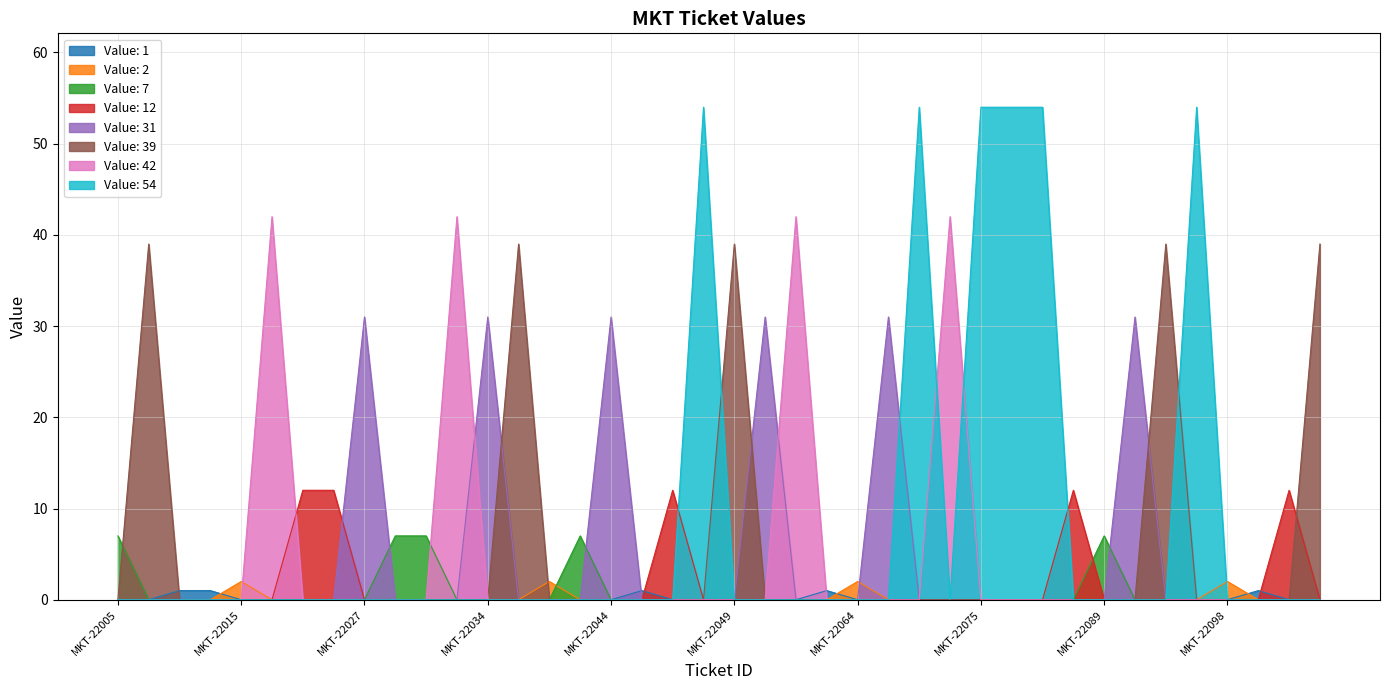

How many interior local valleys (lower than both neighbors) does the data have?

8